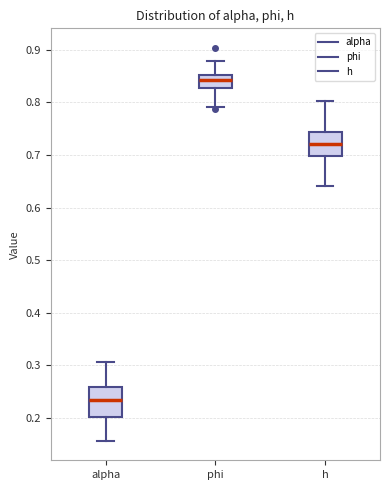

Comparing the boxes themselves (not the whiskers), which one is the tallest?

alpha